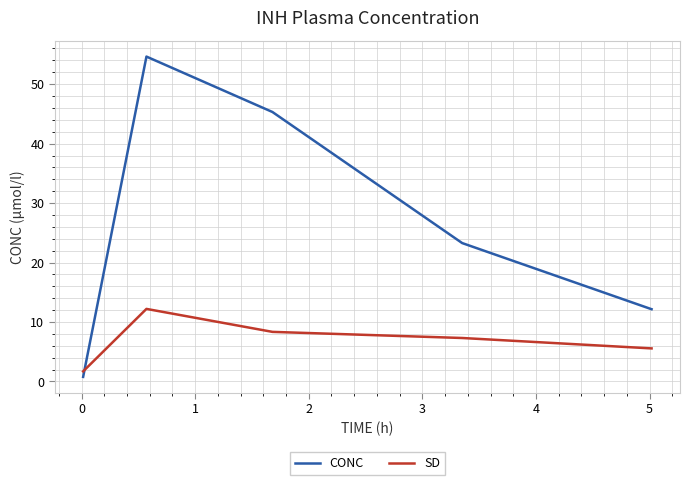

What is the difference between the maximum and minimum values in the CONC series?

53.9